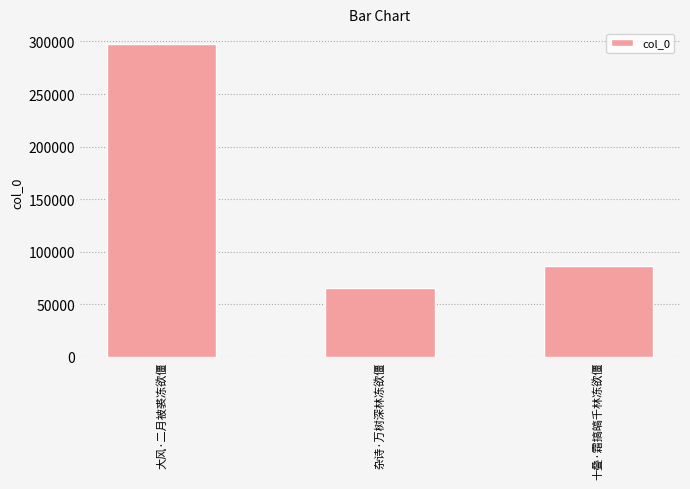

Which label corresponds to the smallest value in the chart?

杂诗·万树深林冻欲僵